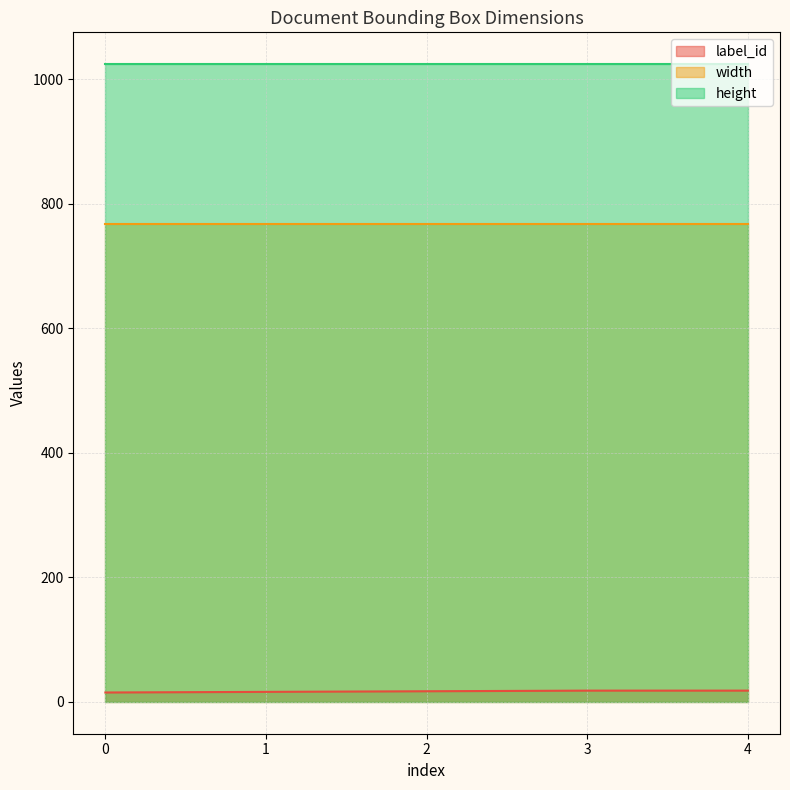

True or false: height and width intersect in this chart.

False